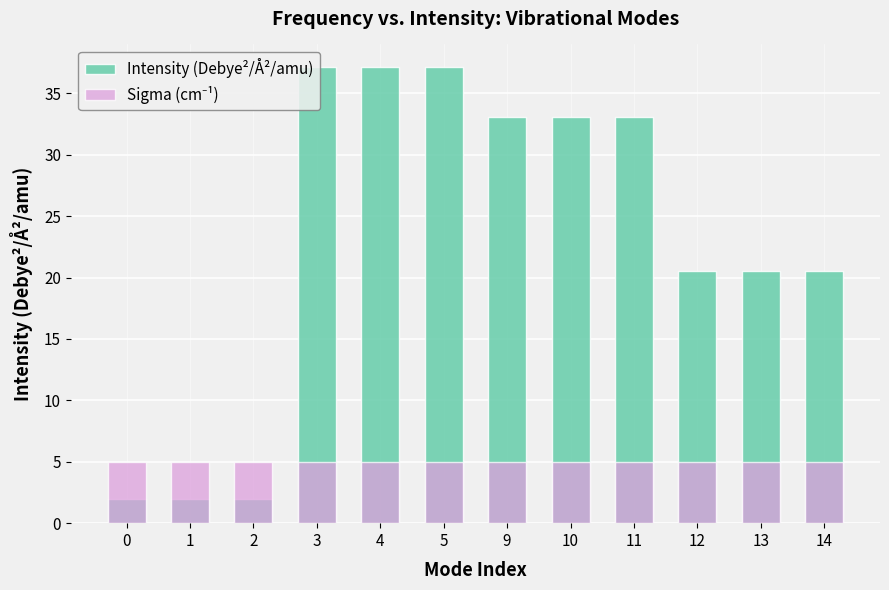

What is the greatest value displayed?

37.1